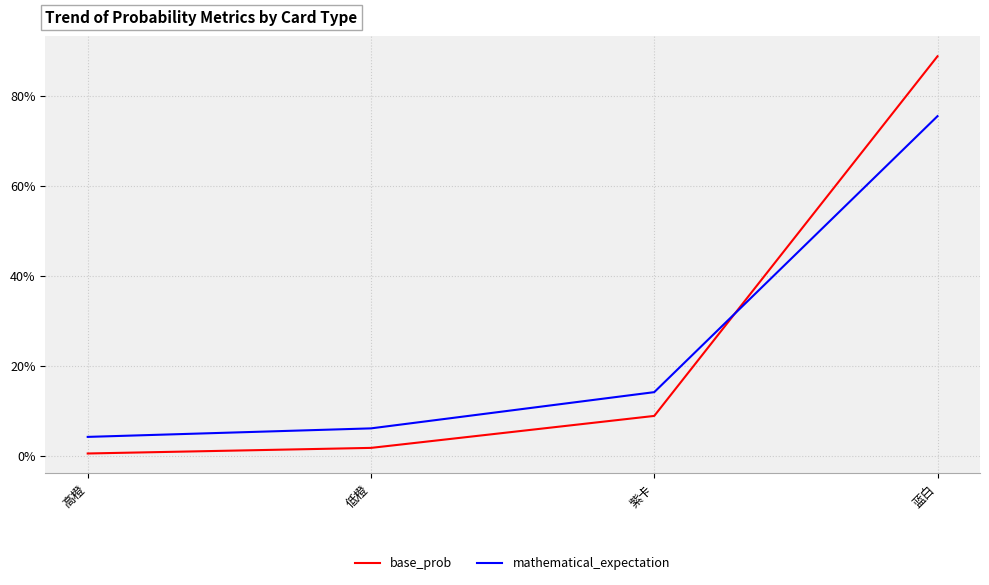

True or false: base_prob and mathematical_expectation intersect in this chart.

True